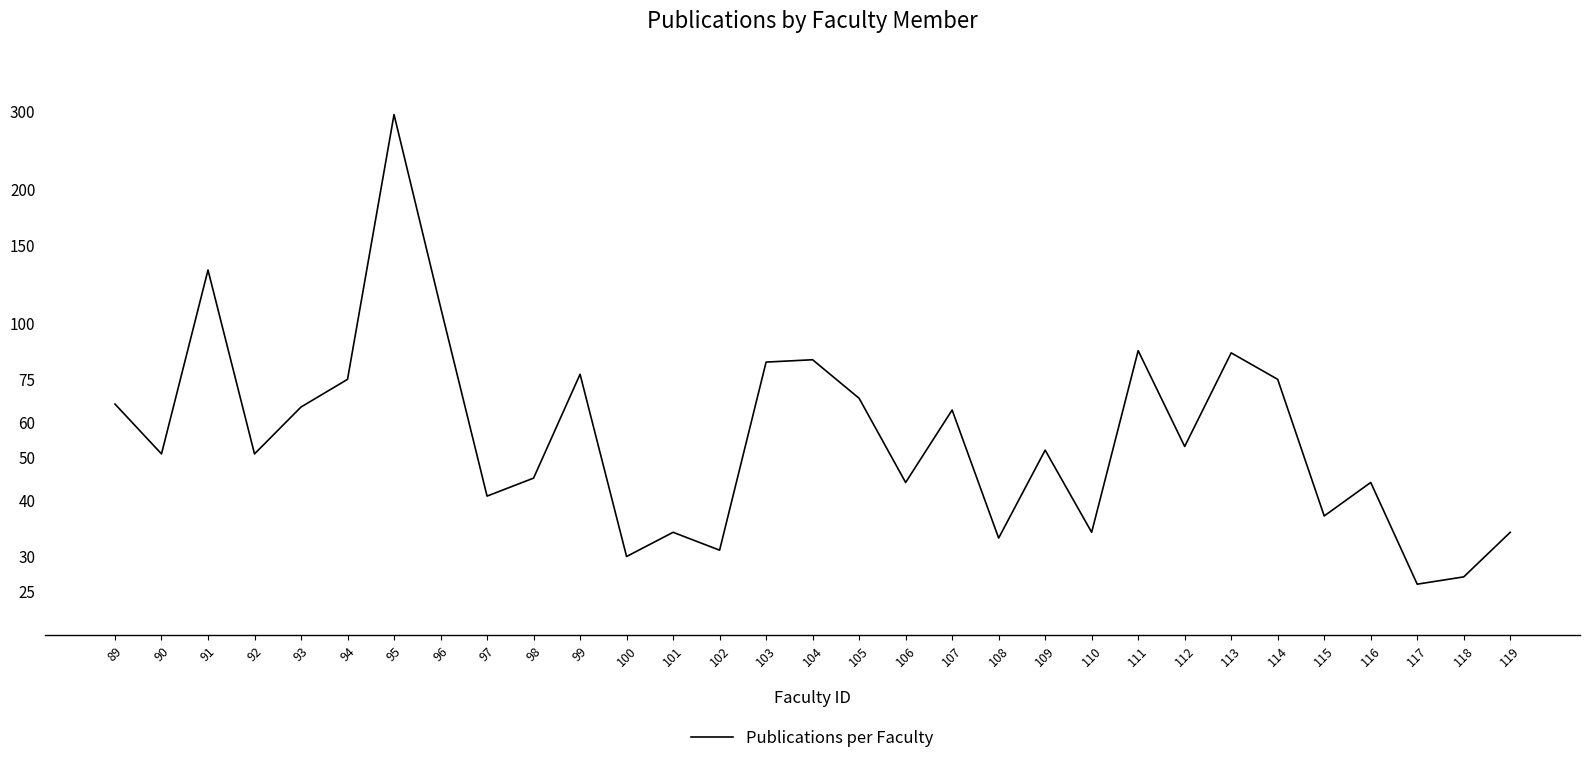

How many data points are less than 52?

15